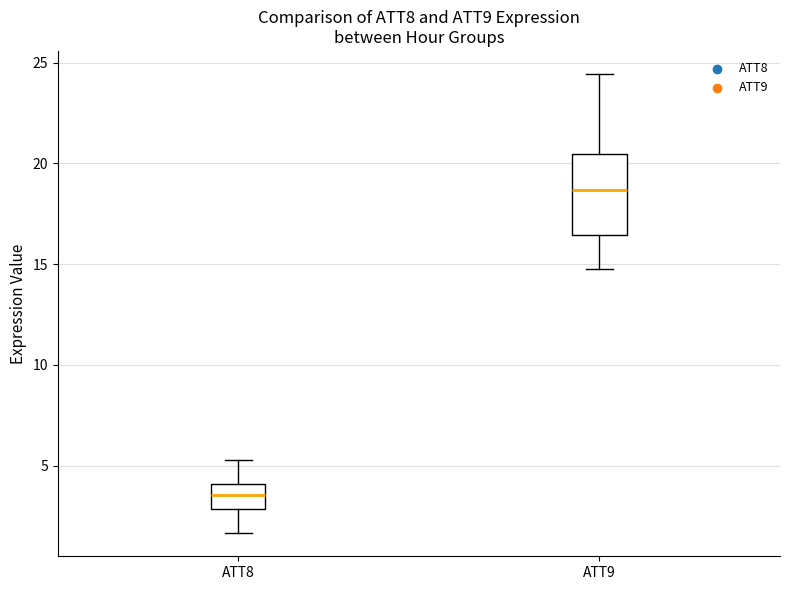

Reading left to right, read every box against the y-axis: the position of its median line, the range the box covers, and the ends of its whiskers. The values are not printed on the chart, so give them approximately, as read against the axis.

ATT8: median 3.5, box 3.0 to 4.0, whiskers 1.5 to 5.5
ATT9: median 18.5, box 16.5 to 20.5, whiskers 15.0 to 24.5